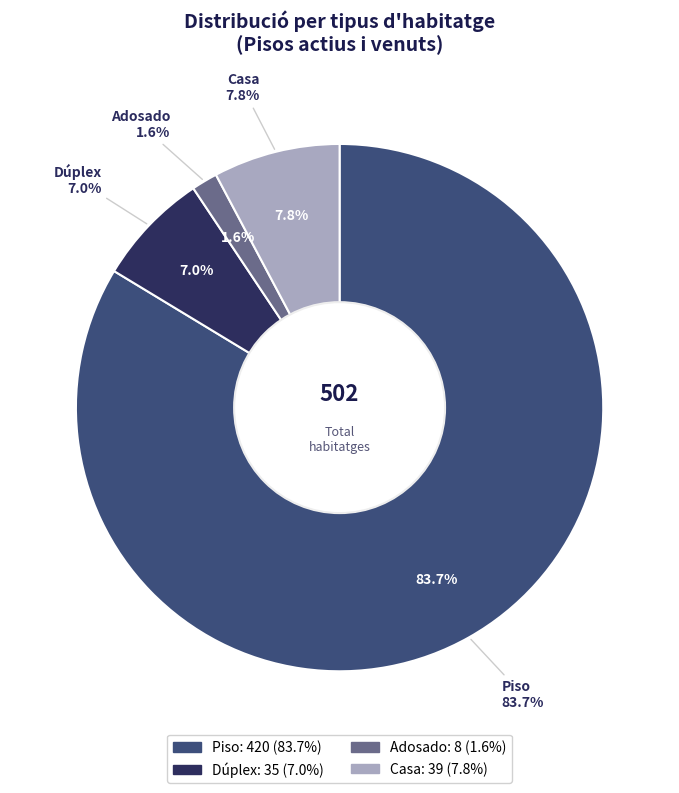

To the nearest percent, what is the average slice percentage?

25%